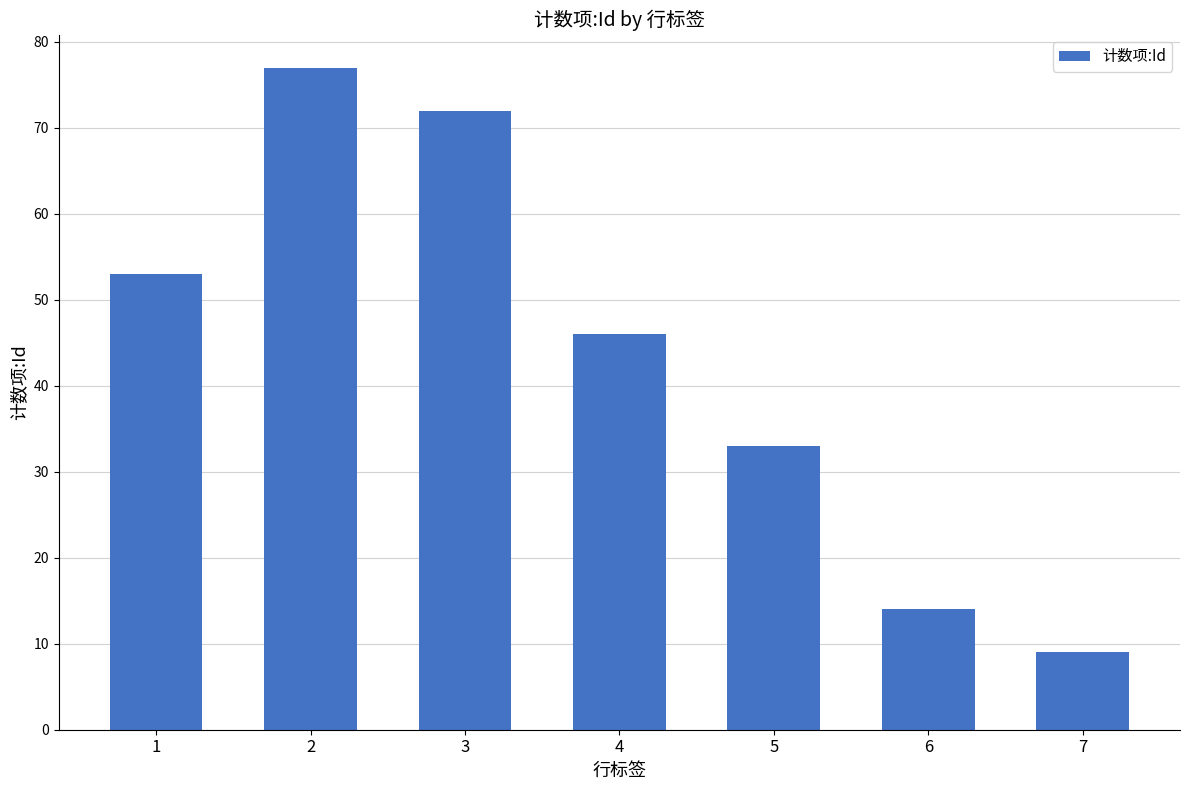

Which has a higher value, 5 or 4?

4